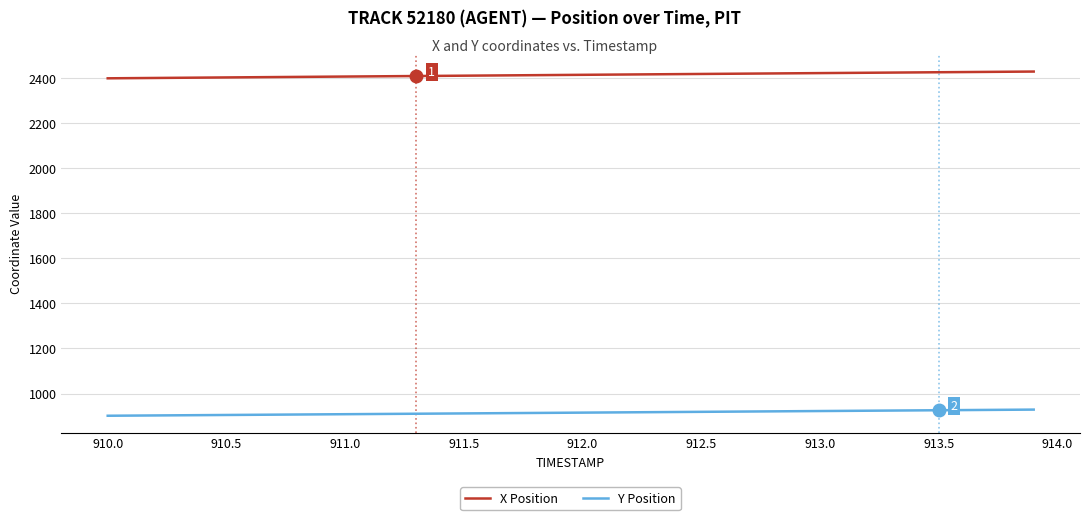

What is the greatest value displayed?

2429.8